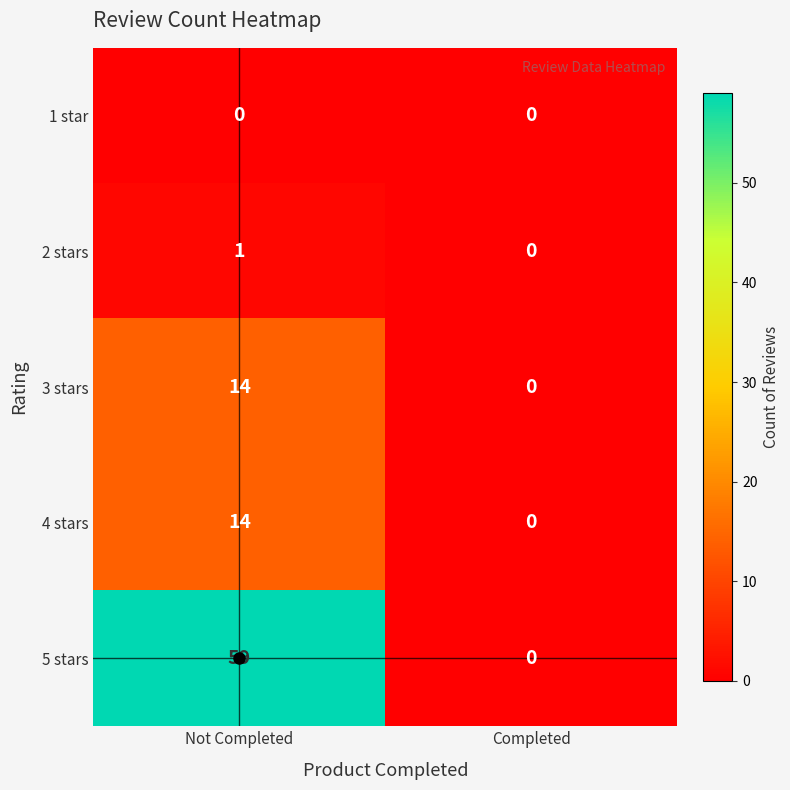

List the labels in order of 5 stars value, smallest first.

Completed, Not Completed